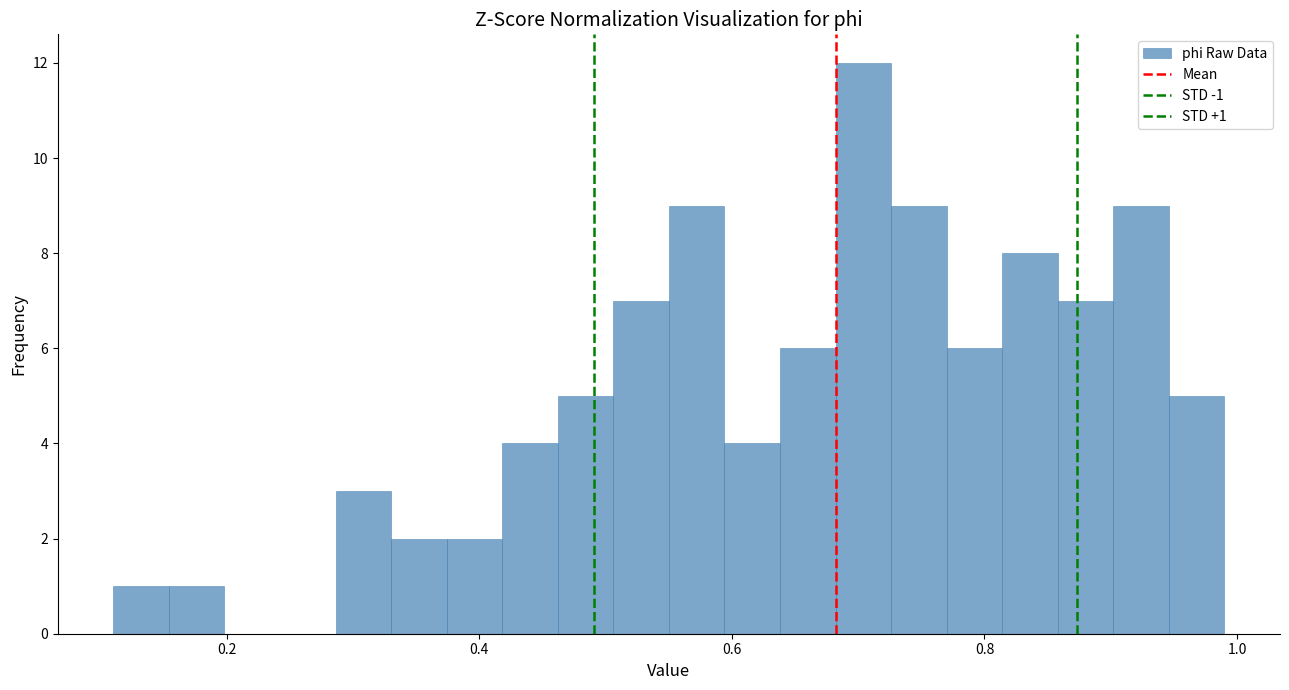

Read against the x-axis, roughly where is the centre of the tallest bar?

0.70